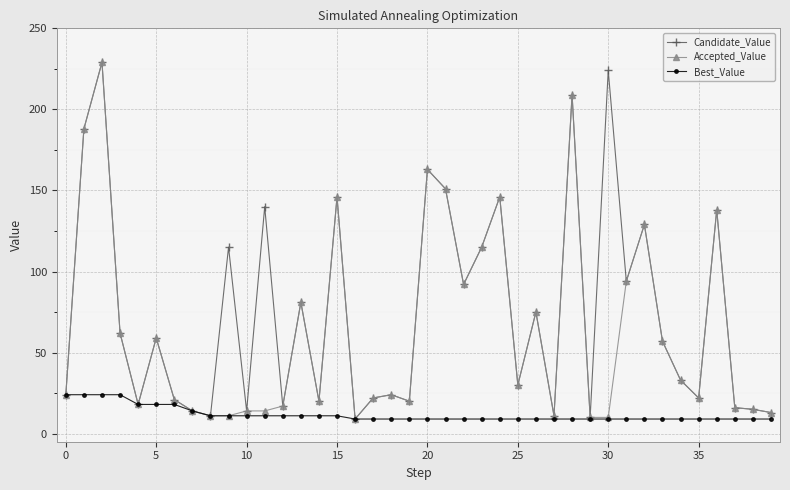

Which series has the largest total across all categories?

Candidate_Value